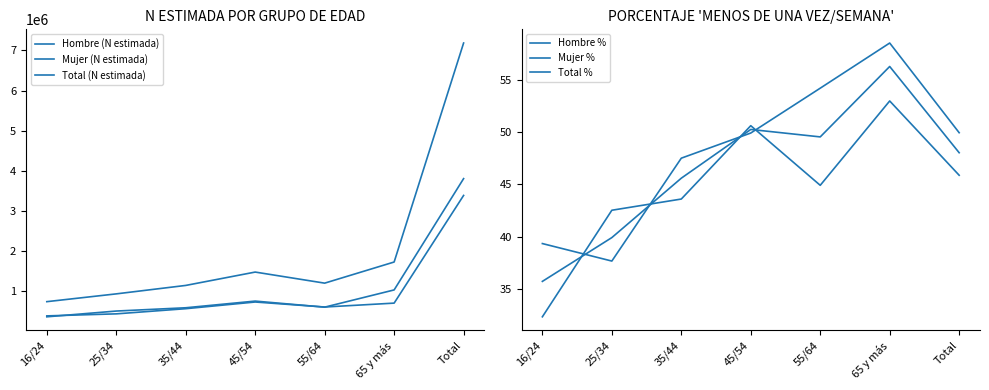

How many values in the Total % series are below 48?

3